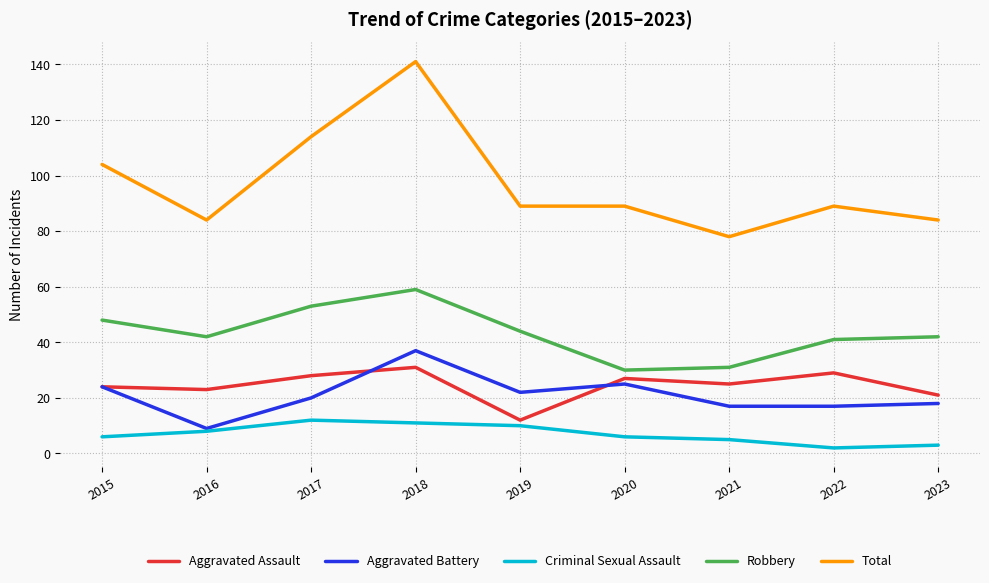

The Robbery series shows 42 at 2023. True or false?

True